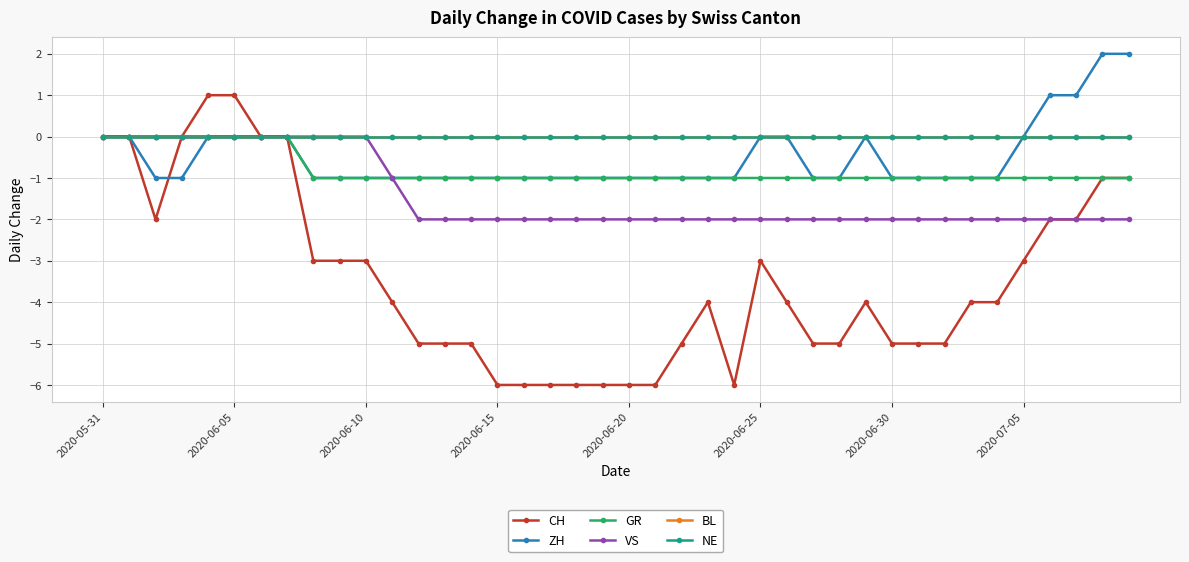

How many VS values are between -2 and 0?

40